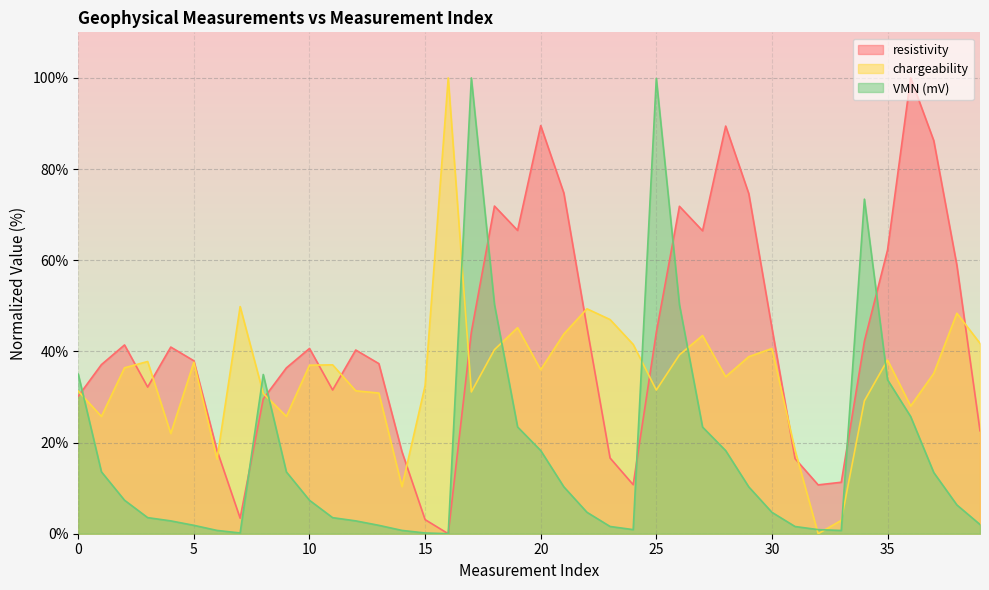

What is the label of the 13th point from the left?

12